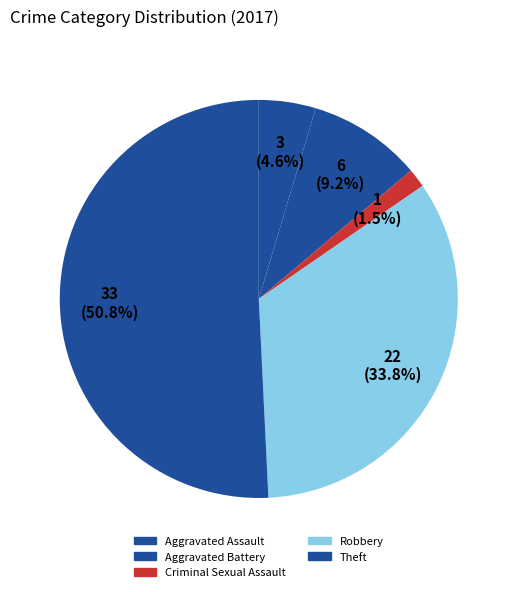

How many segments does this pie chart have?

5